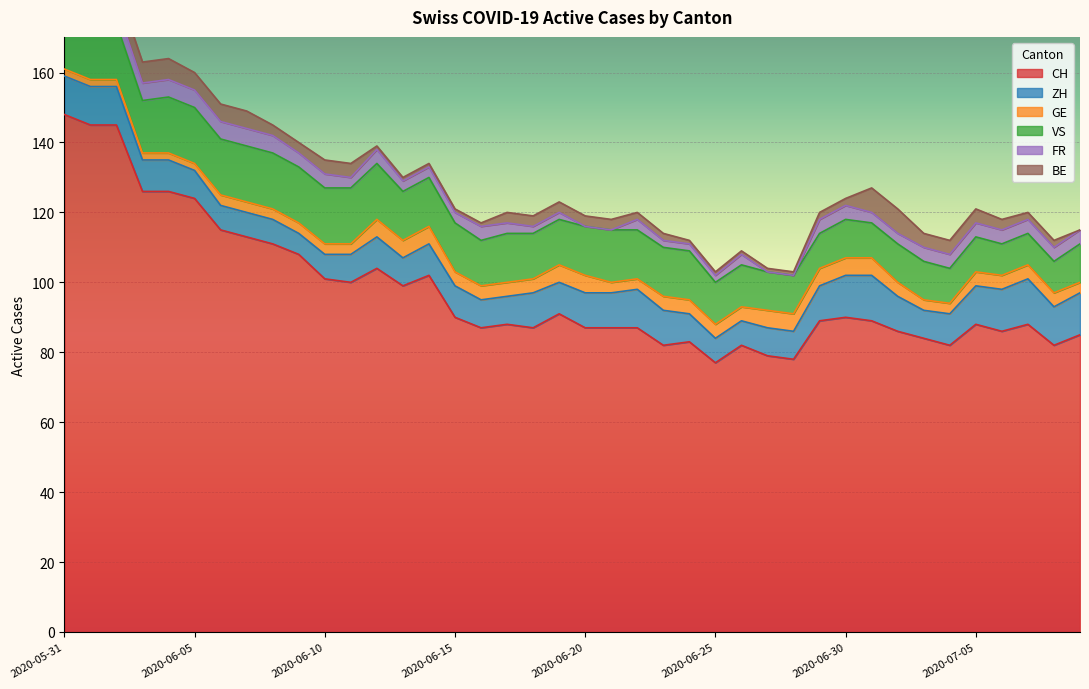

What is the label of the 1st point from the left?

2020-05-31